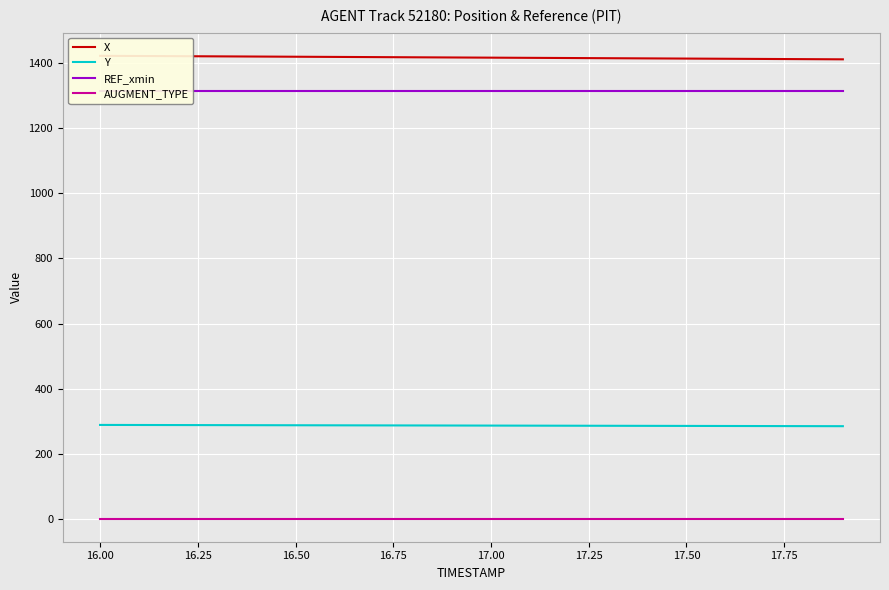

Count the number of data series in this chart.

4